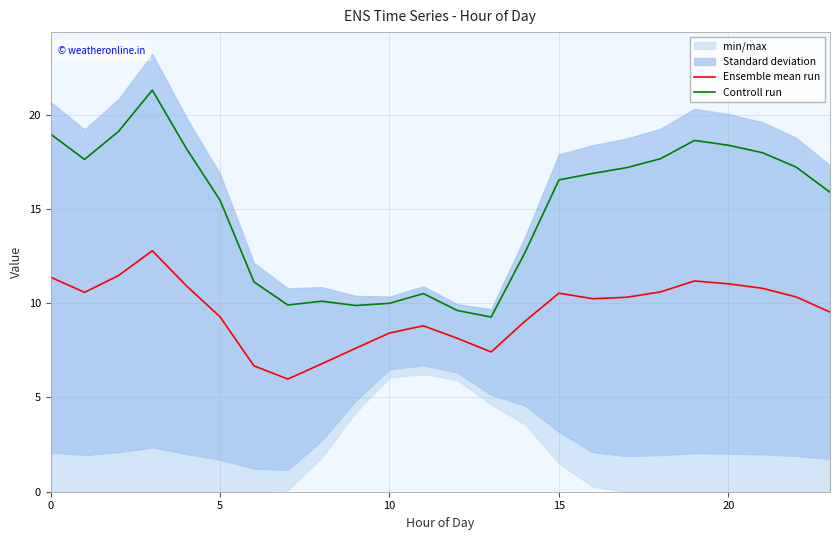

Reading left to right, list all the values displayed in this chart.

Ensemble mean run: 11.4	10.6	11.5	12.8	10.9	9.3	6.7	6.0	6.8	7.6	8.4	8.8	8.1	7.4	9.0	10.5	10.2	10.3	10.6	11.2	11.0	10.8	10.3	9.5
Controll run: 19.0	17.6	19.1	21.3	18.2	15.5	11.1	9.9	10.1	9.9	10.0	10.5	9.6	9.3	12.7	16.5	16.9	17.2	17.7	18.6	18.4	18.0	17.2	15.9